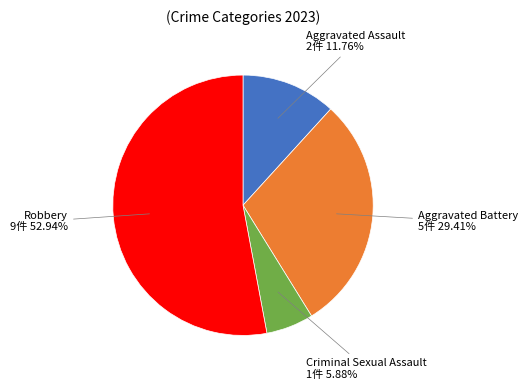

How many segments does this pie chart have?

4